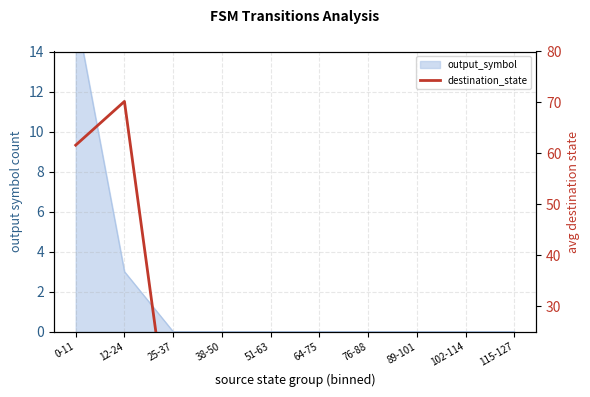

Reading left to right, transcribe all the data shown in this chart.

61.6	70.2	0.0	0.0	0.0	0.0	0.0	0.0	0.0	0.0